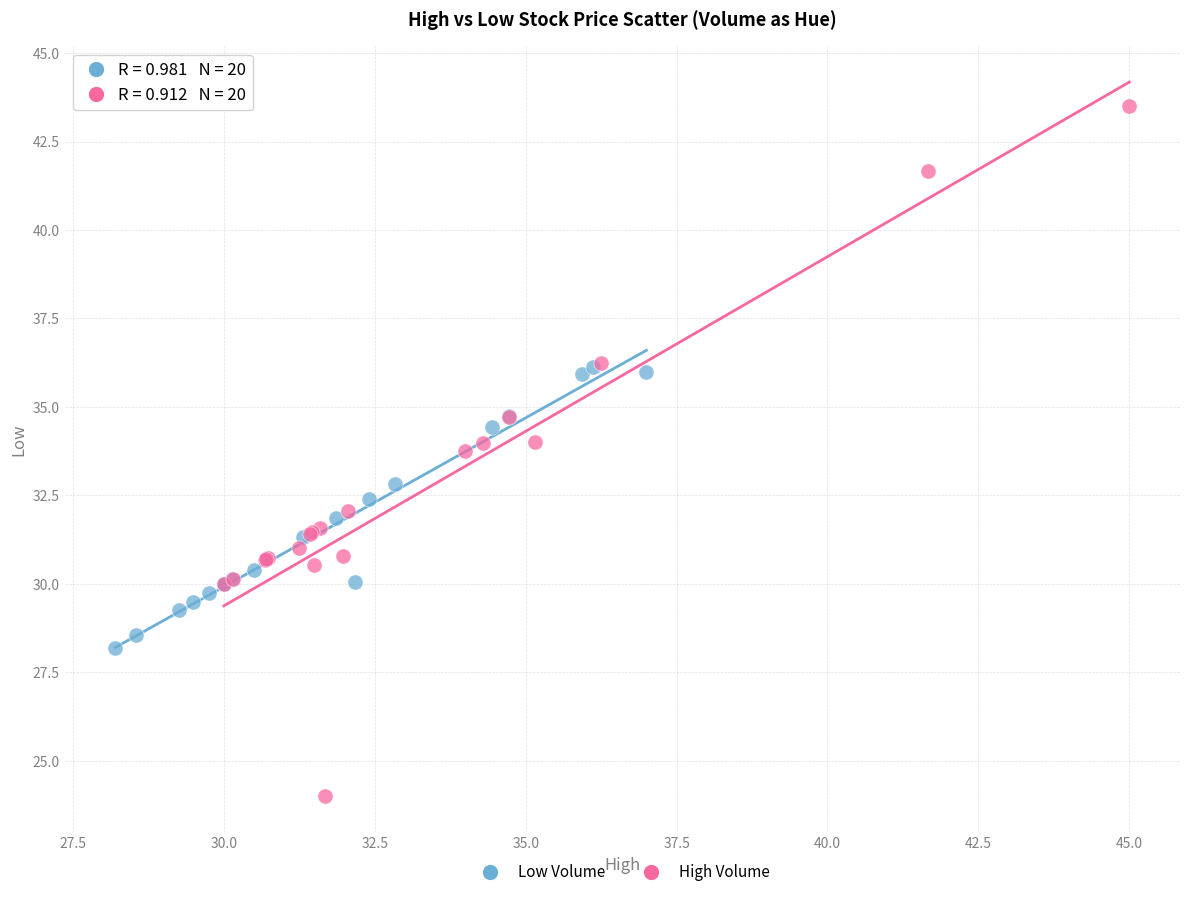

Which series has the largest Y range (max minus min)?

High Volume